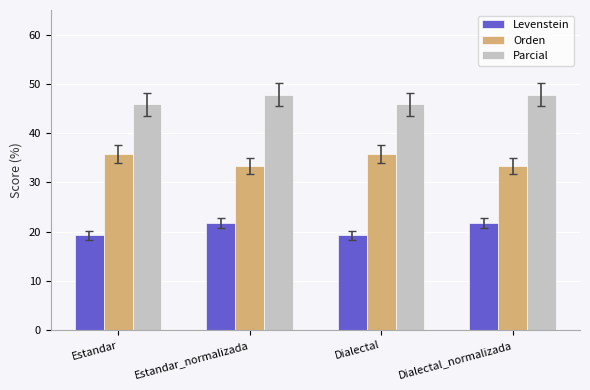

What is the difference between the highest and lowest values at Dialectal_normalizada?

26.1